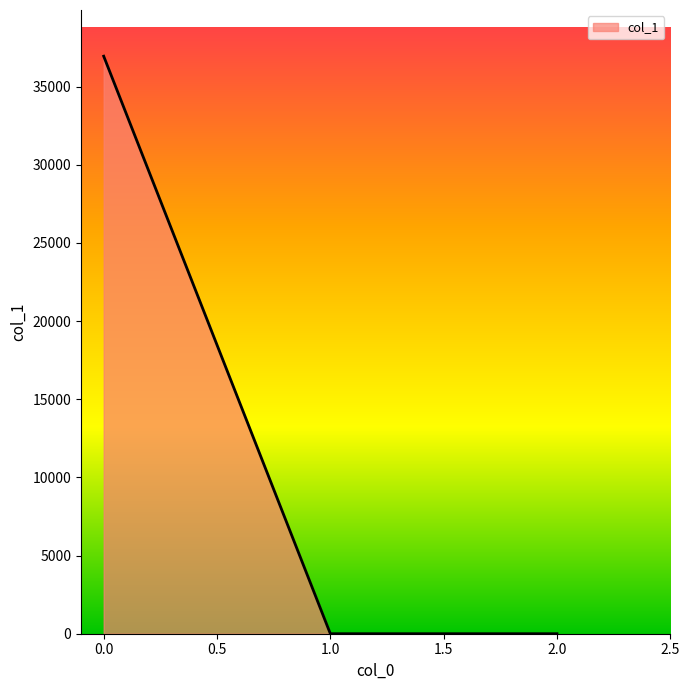

Reading left to right, extract all data points from this chart.

36950.3	0.0	0.0